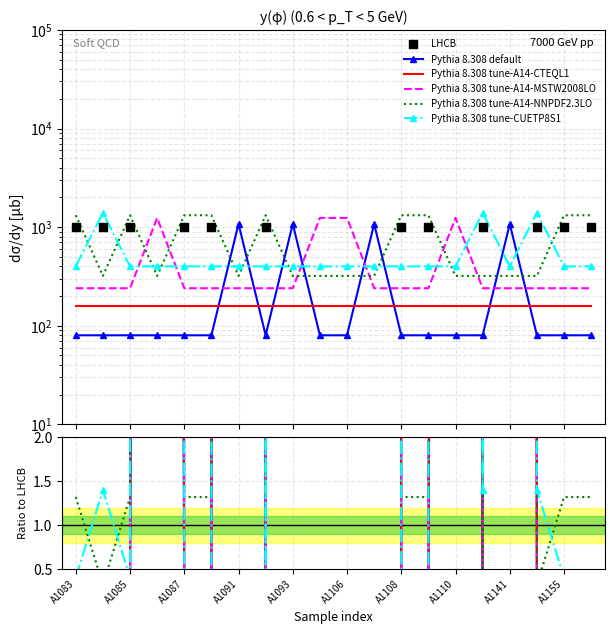

Is the value of Pythia 8.308 tune-A14-MSTW2008LO at 19 greater than the value of Pythia 8.308 default at A1155?

No